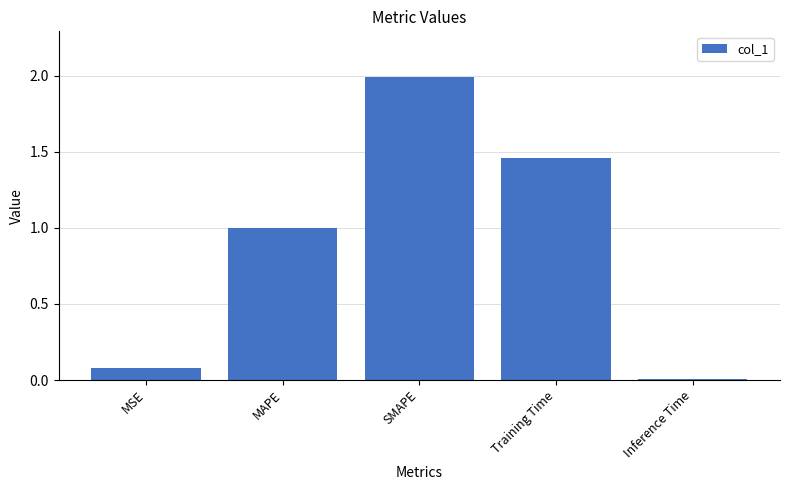

List the labels in order of value, largest first.

SMAPE, Training Time, MAPE, MSE, Inference Time